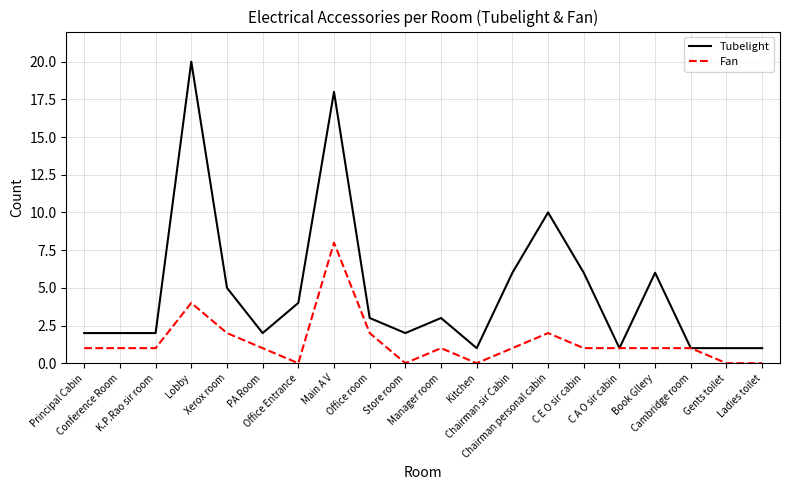

List the series in order of their overall mean, lowest first.

Fan, Tubelight